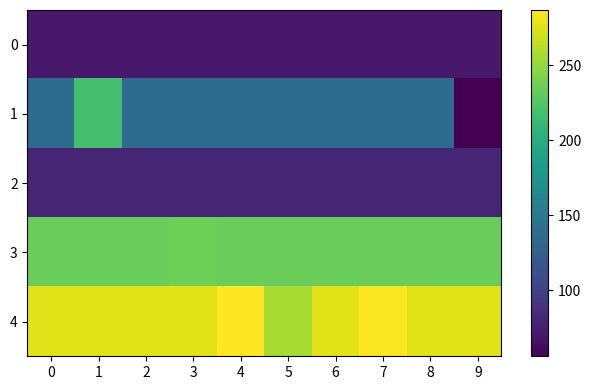

Rank the series by their maximum value, from lowest to highest.

0, 2, 1, 3, 4